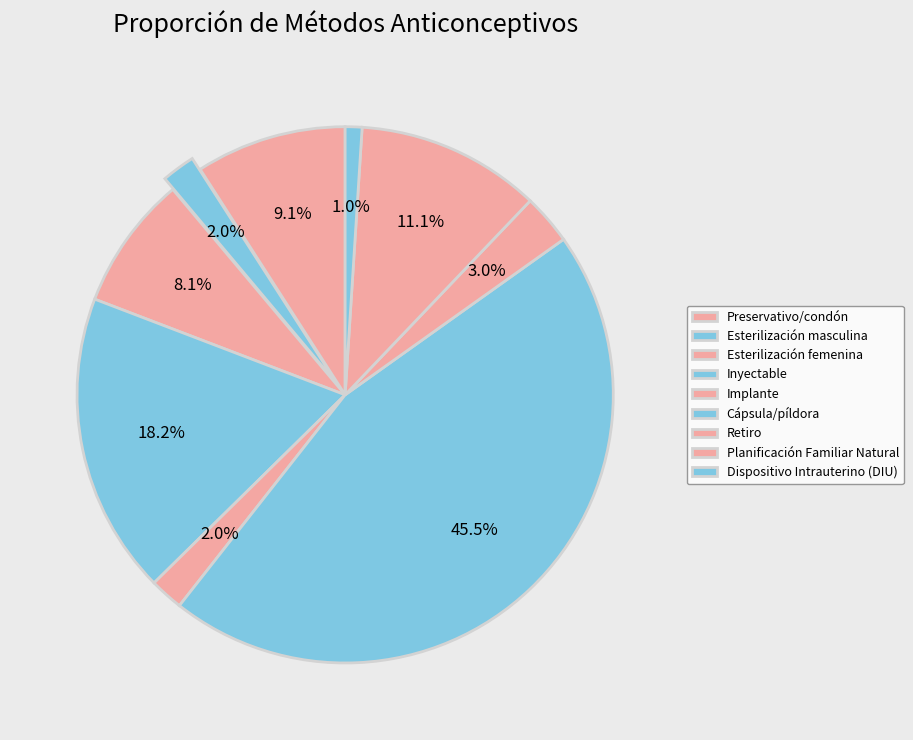

What is the smallest slice in the pie chart?

Dispositivo Intrauterino (DIU)